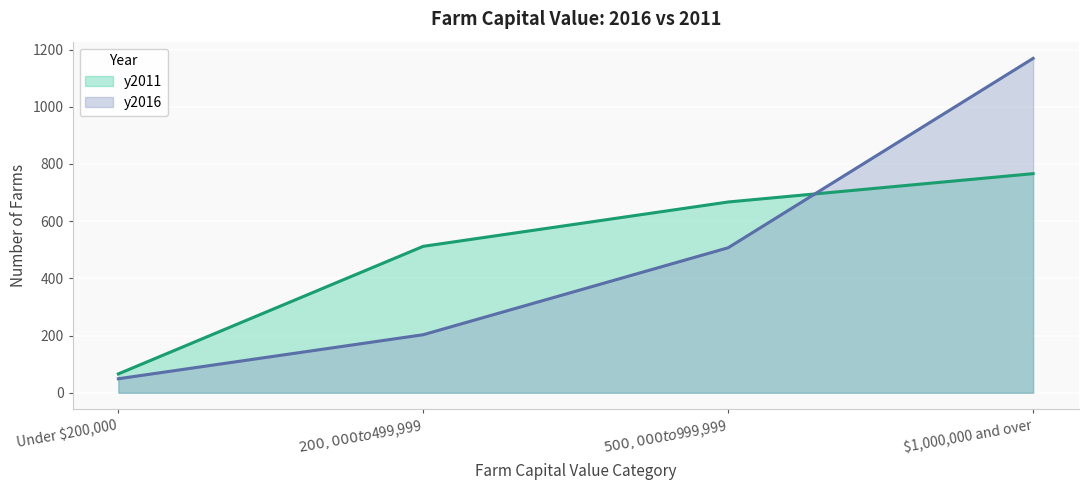

What is the sum of the y2011 values at $1,000,000 and over and $500,000 to $999,999?

1433